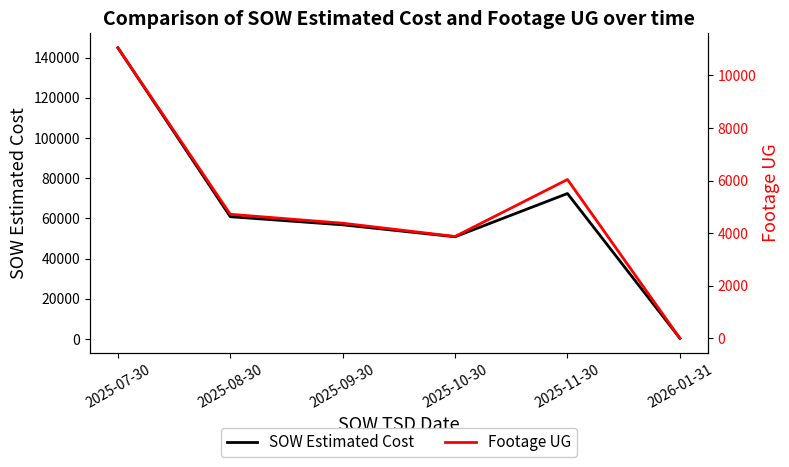

Rank the categories by SOW Estimated Cost value from lowest to highest.

2026-01-31, 2025-10-30, 2025-09-30, 2025-08-30, 2025-11-30, 2025-07-30